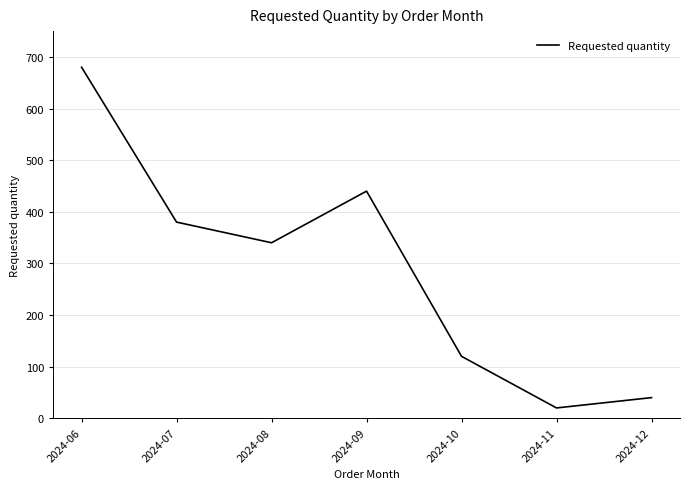

Where does the data first go above 340?

2024-06